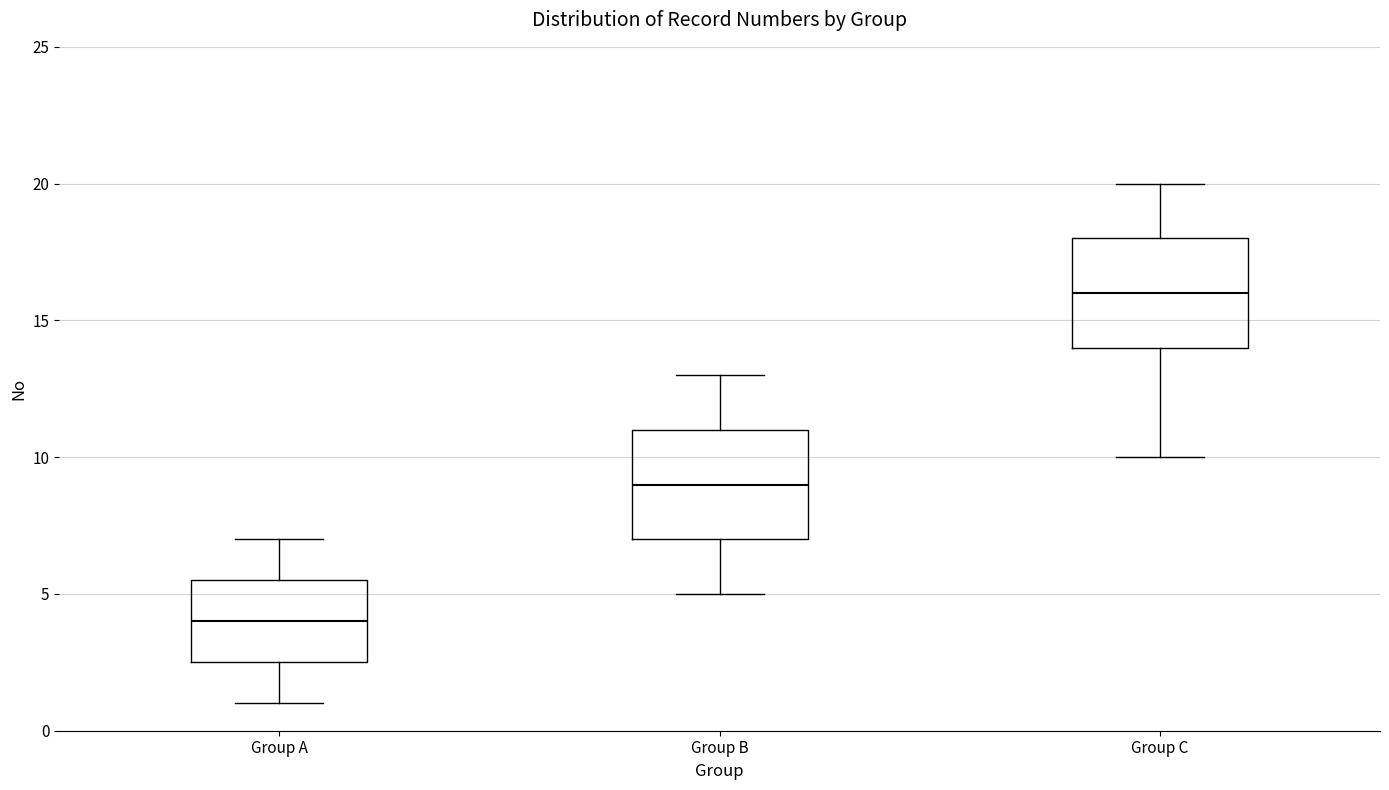

Which box's median line is the highest?

Group C